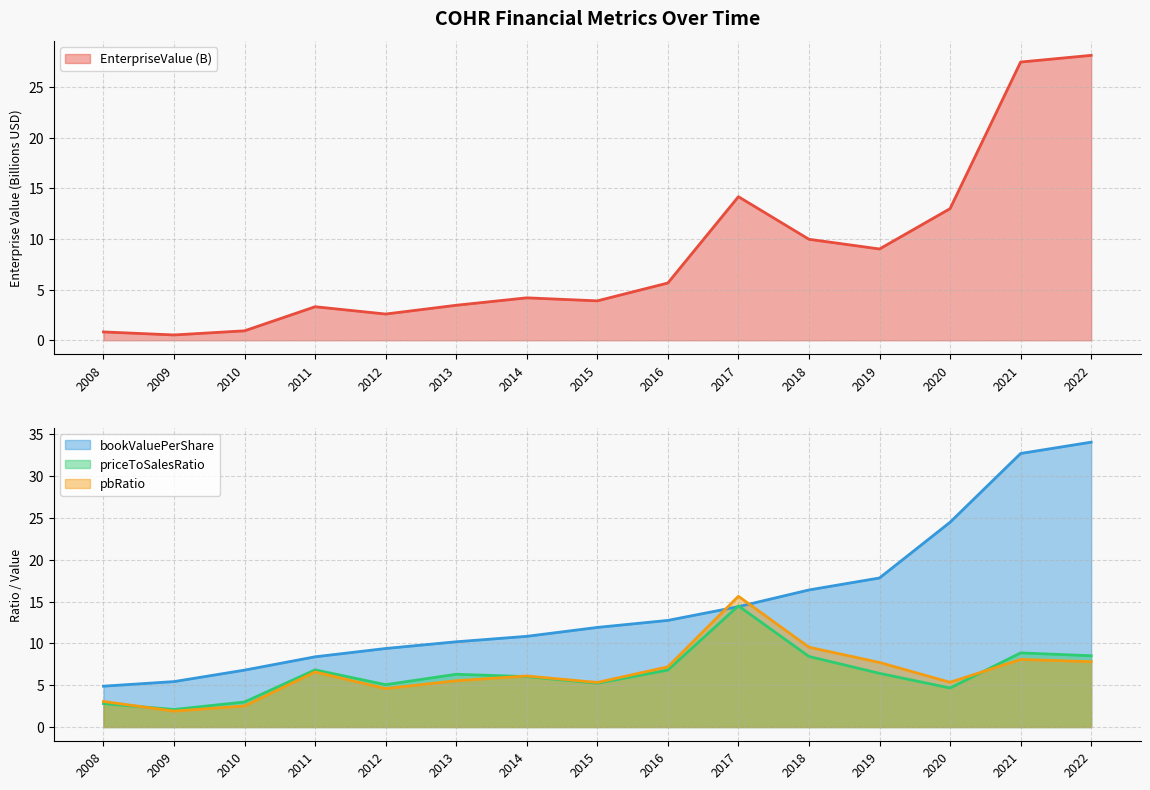

The value of priceToSalesRatio at 2018 is 3.2. True or false?

False